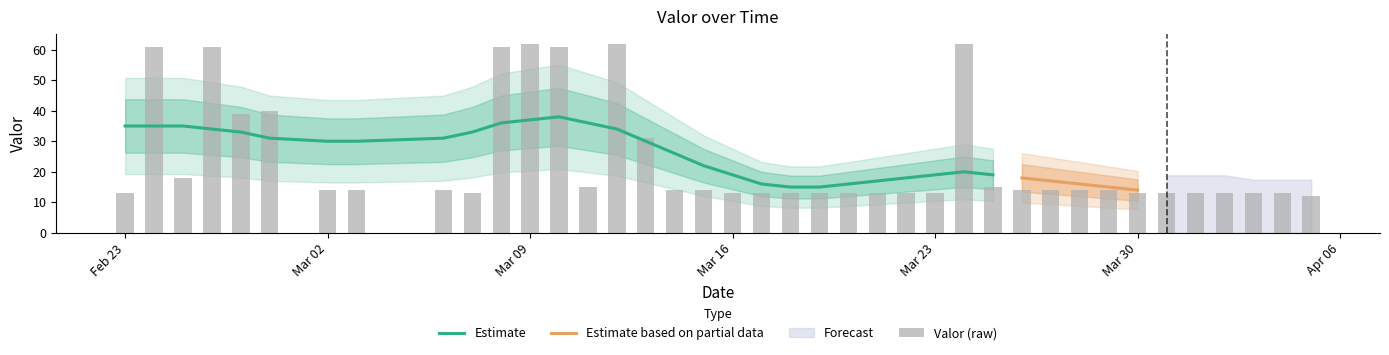

Are the bars grouped side by side (vs. stacked)?

No